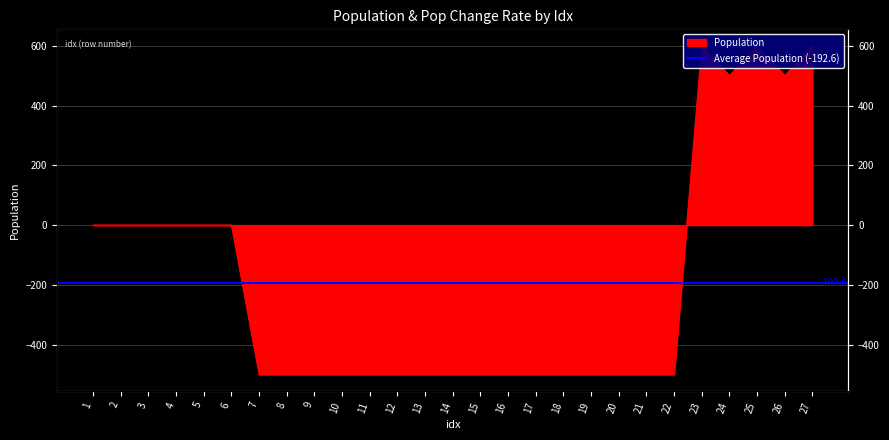

What is the sum of the values at 11 and 8?

-1000